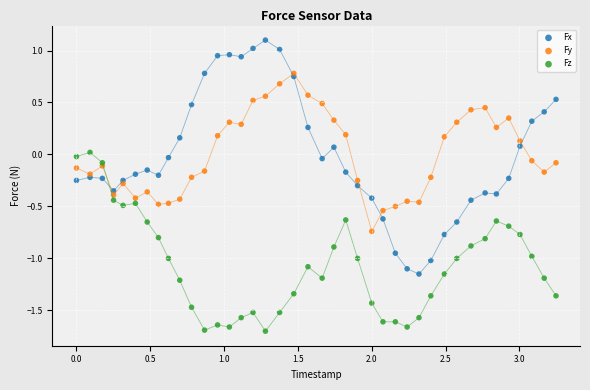

Which series reaches the minimum Y coordinate?

Fz